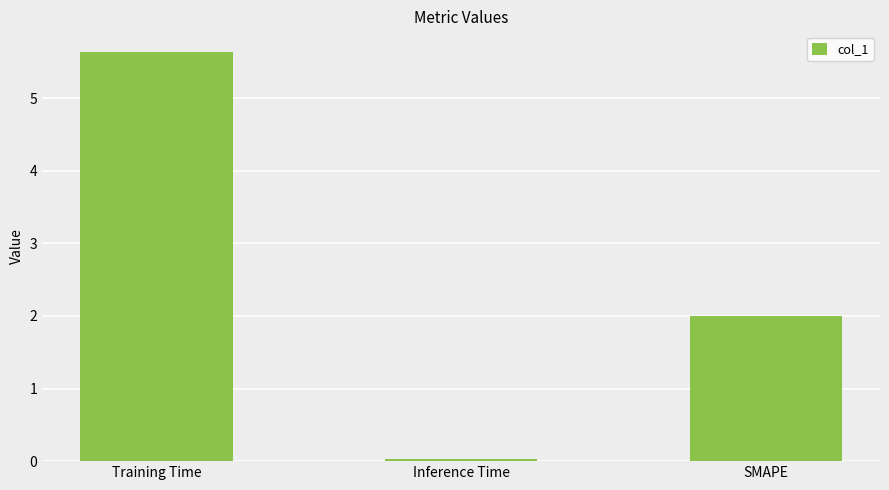

List the labels in order of value, largest first.

Training Time, SMAPE, Inference Time